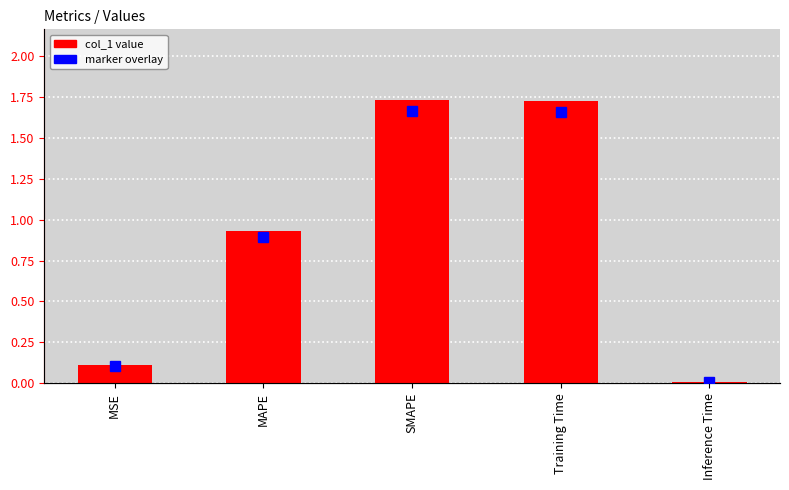

At which category is the sum across all series the highest?

SMAPE